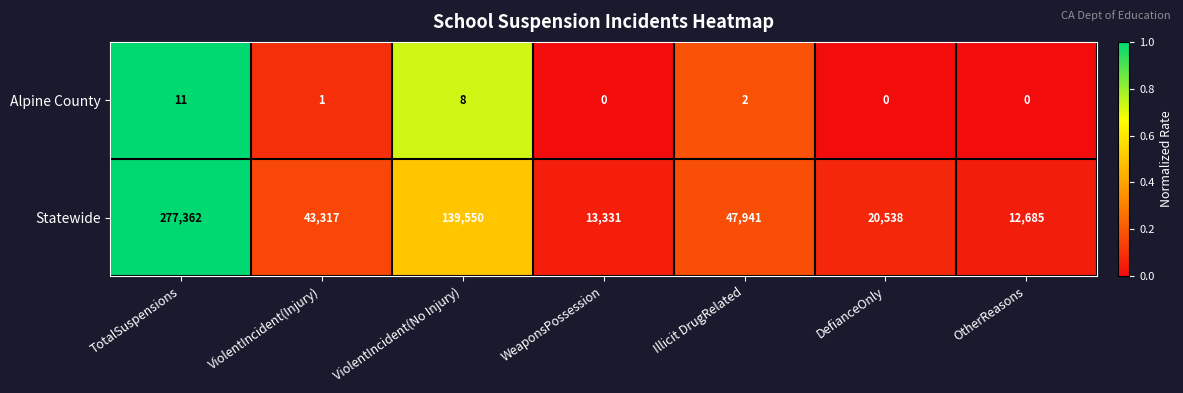

Count the number of data series in this chart.

2